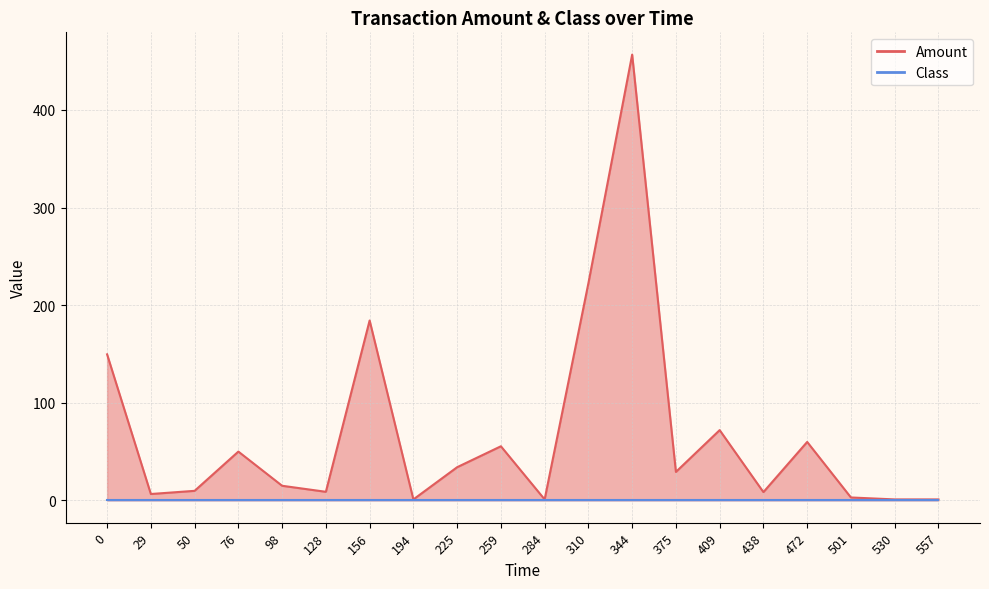

What is the smallest value displayed?

1.0